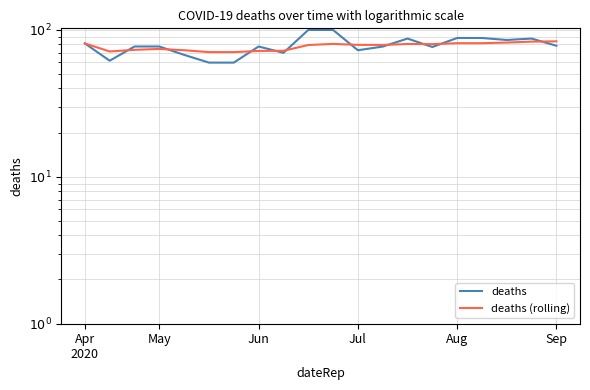

At which label does deaths (rolling) first exceed 79?

Apr
2020